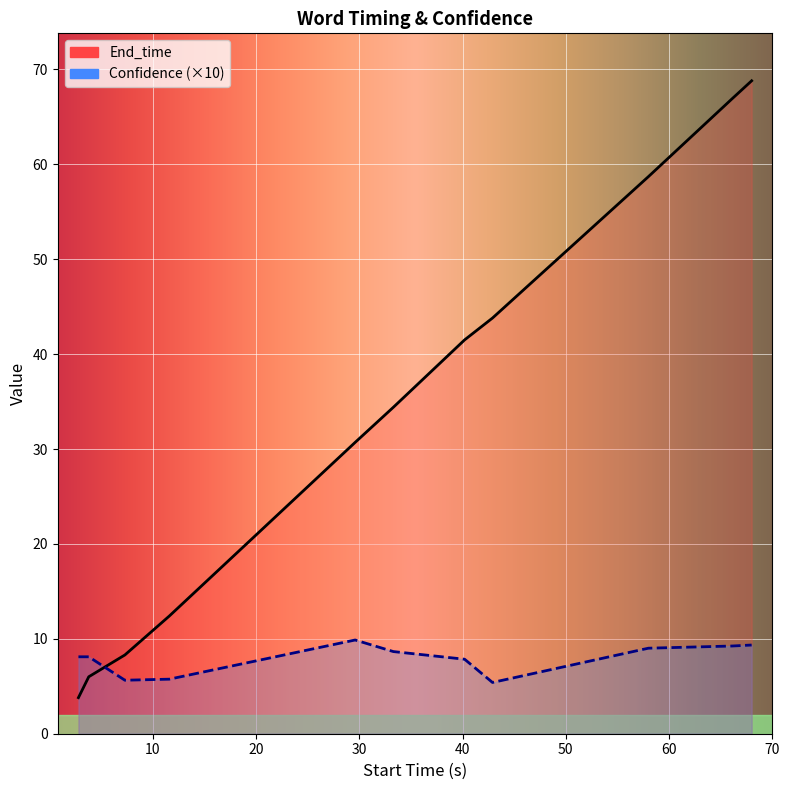

Which series changed the most between 33.3 and 42.9?

End_time